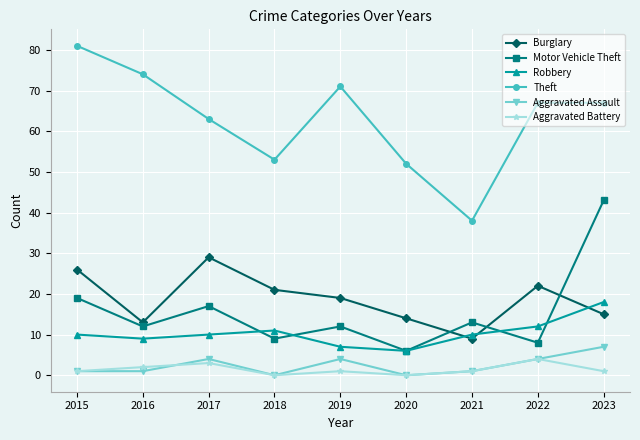

What are all the series names shown in the legend?

Burglary, Motor Vehicle Theft, Robbery, Theft, Aggravated Assault, Aggravated Battery